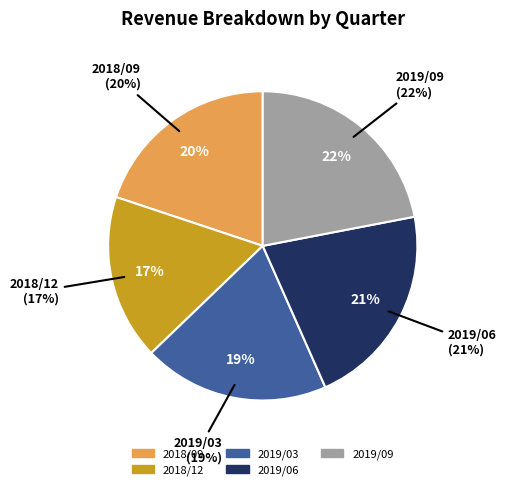

Which slice is the smallest?

2018/12